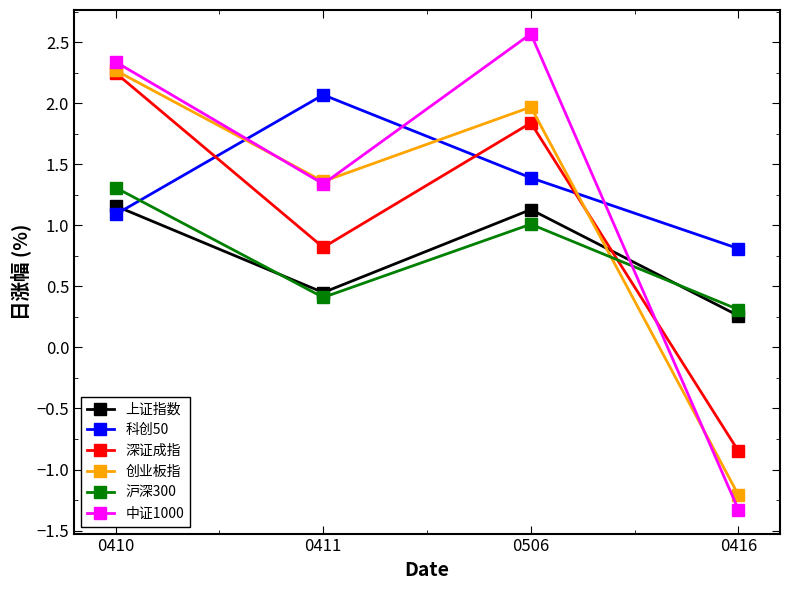

Does the chart display data point markers on the line(s)?

Yes